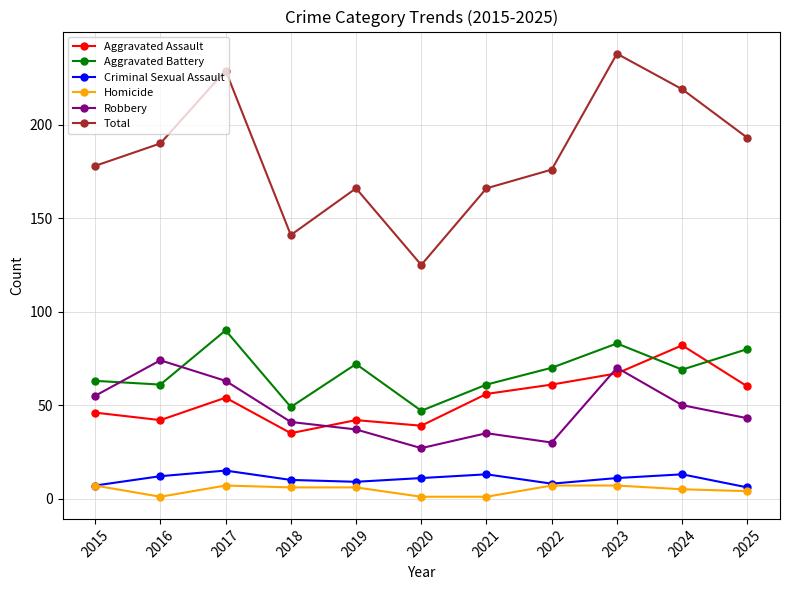

What is the sum of all Aggravated Assault values?

584